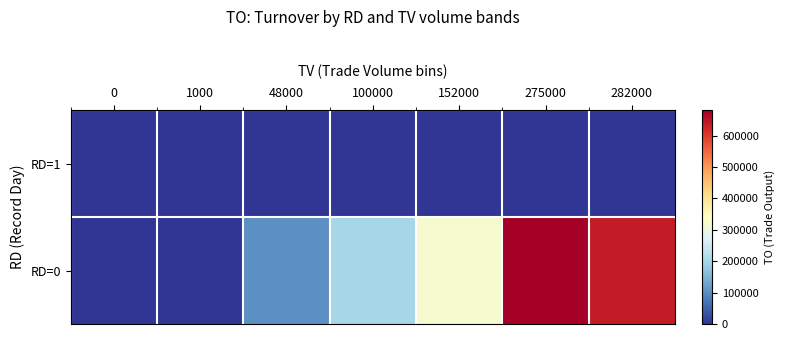

List the series in order of their peak value, highest first.

RD=0, RD=1